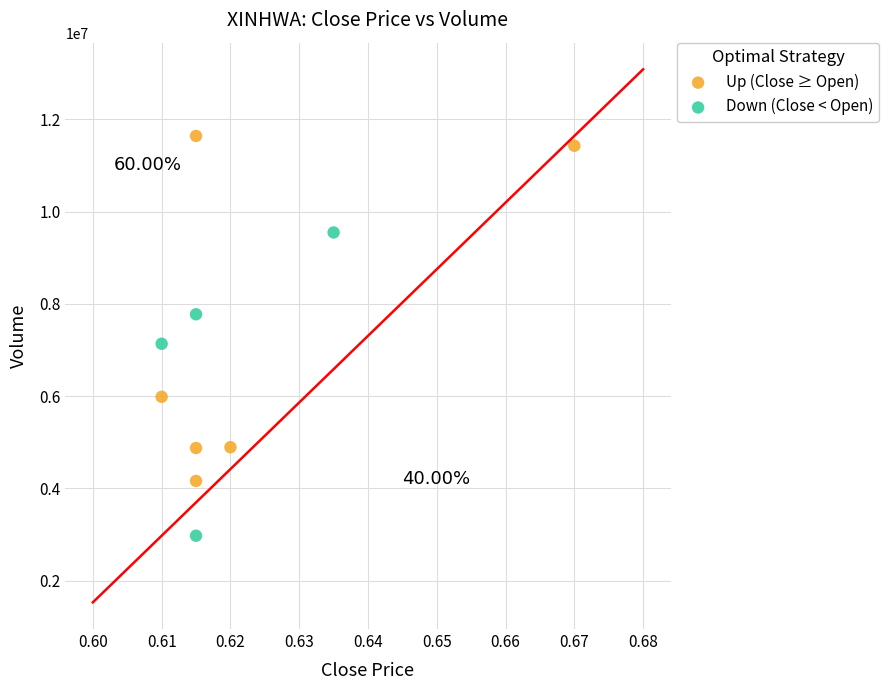

Which series reaches the maximum Y coordinate?

Up (Close ≥ Open)